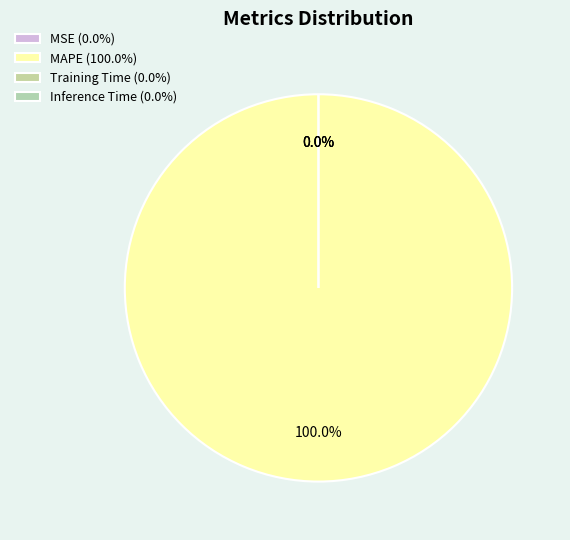

Rank the categories by value from lowest to highest.

MSE, Inference Time, Training Time, MAPE